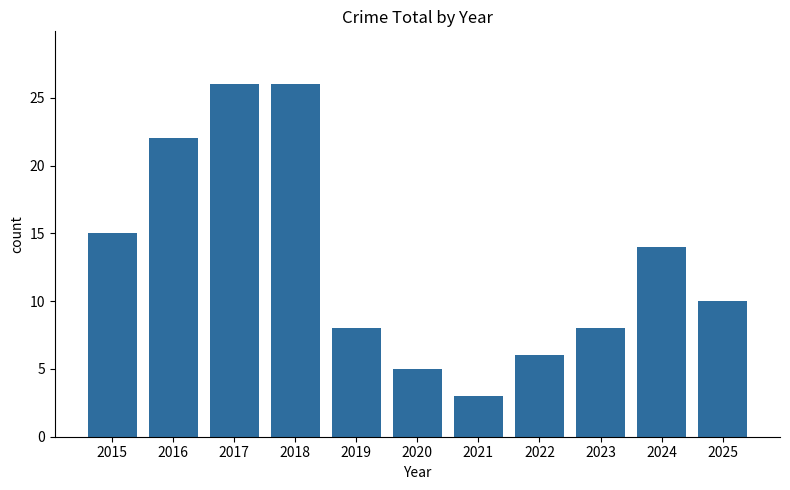

What is the maximum value shown in the chart?

26